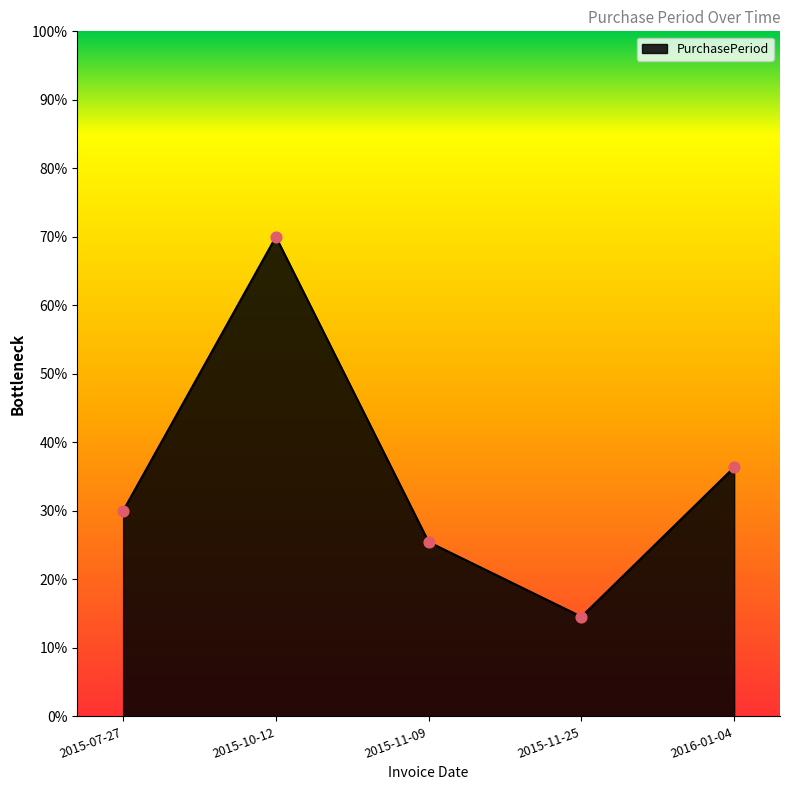

What is the ratio of the value at 2015-10-12 to the value at 2016-01-04?

1.9